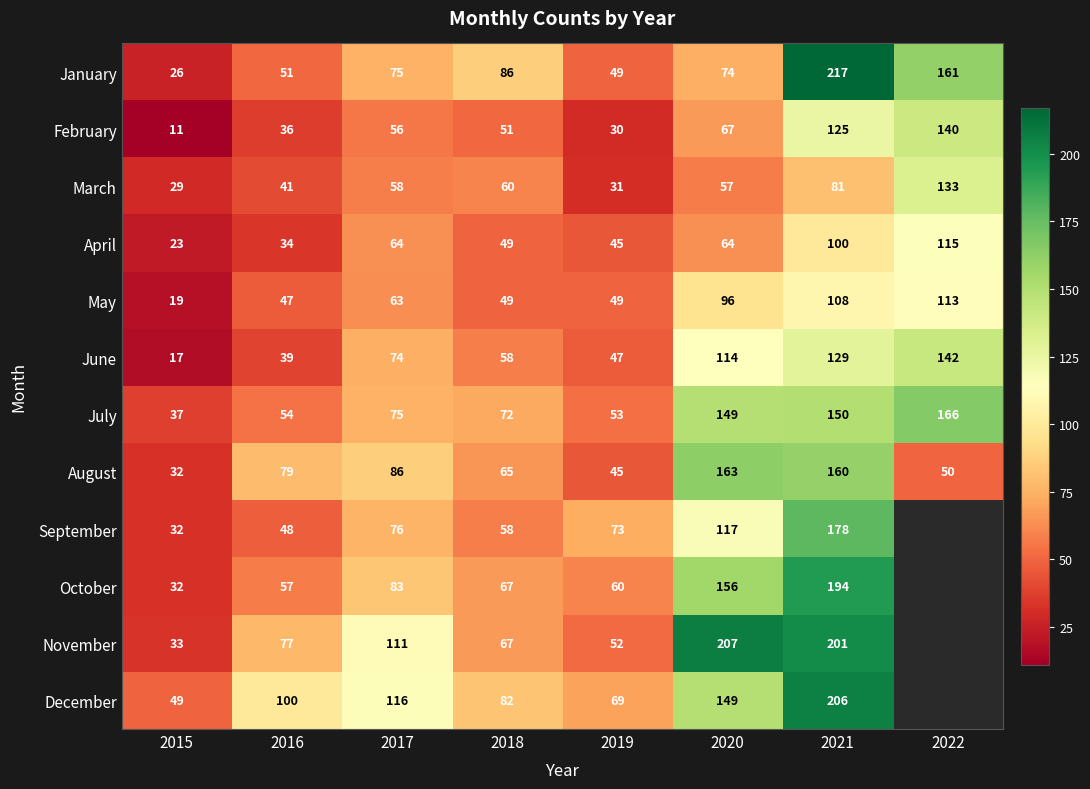

What is the average value of the August series?

85